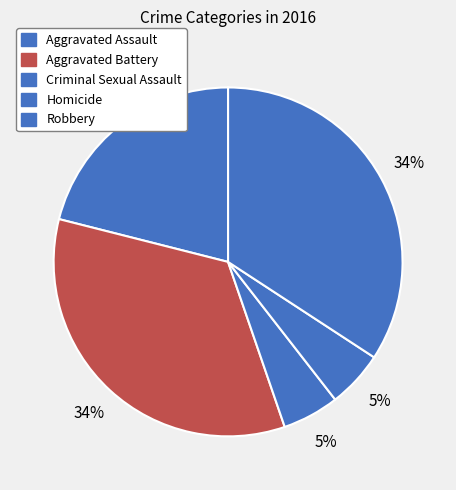

What is the largest slice in the pie chart?

Aggravated Battery